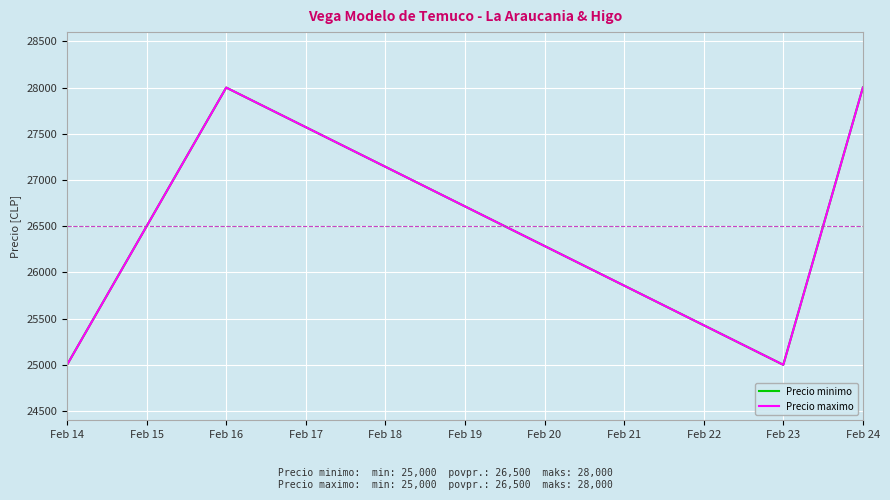

Does the chart display data point markers on the line(s)?

No